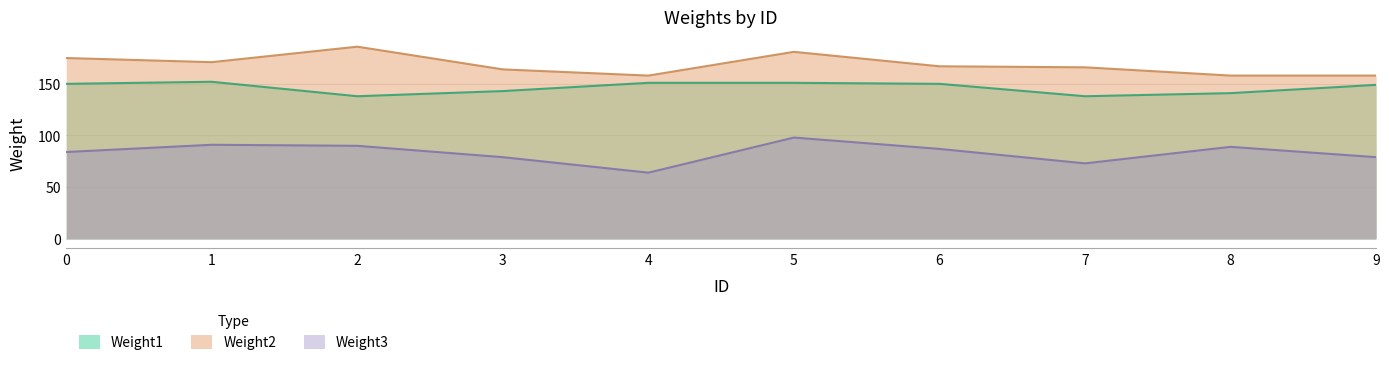

What is the value of the Weight3 point at the 2nd from the left?

91